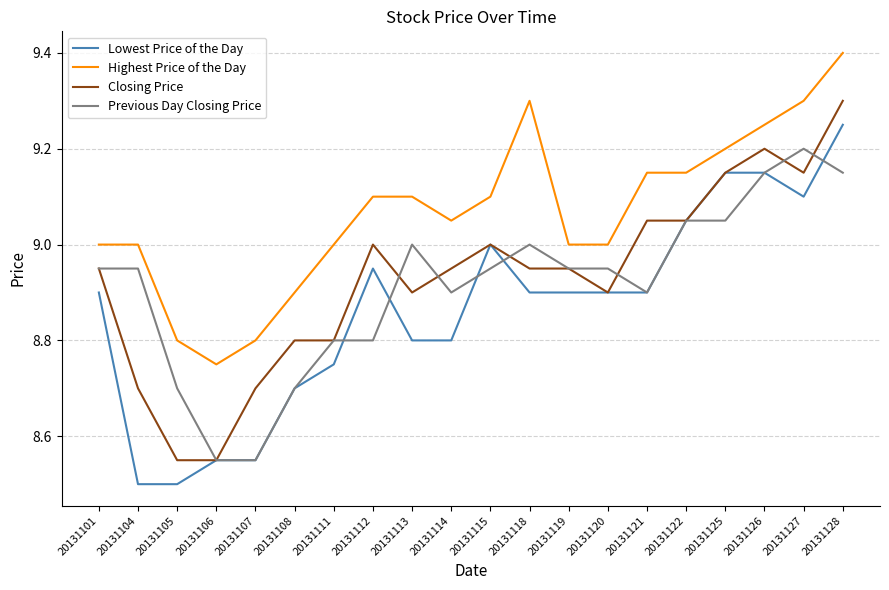

At which category is the sum across all series the highest?

20131128